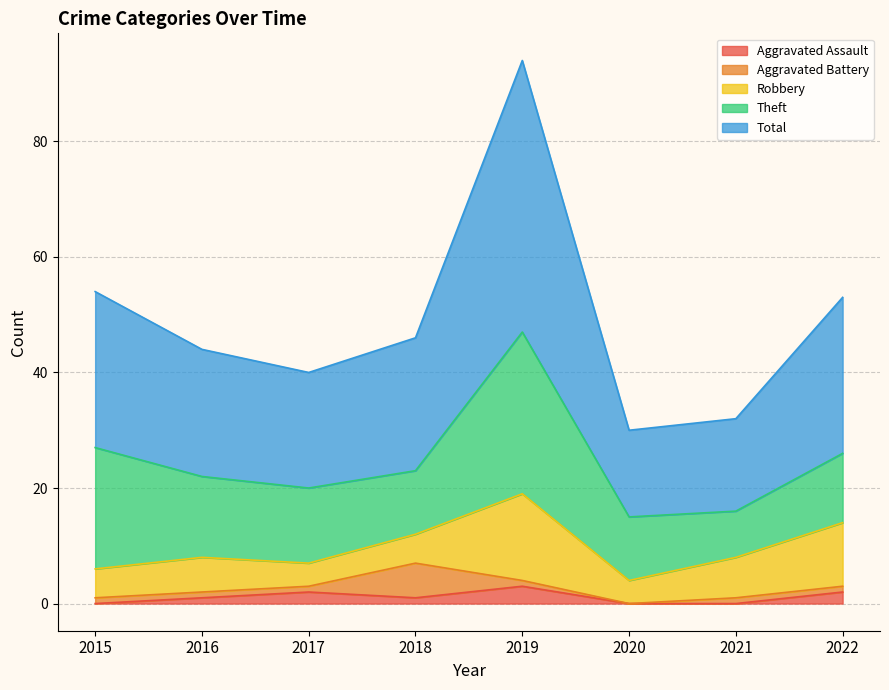

How many values in the Aggravated Battery series exceed 1?

1